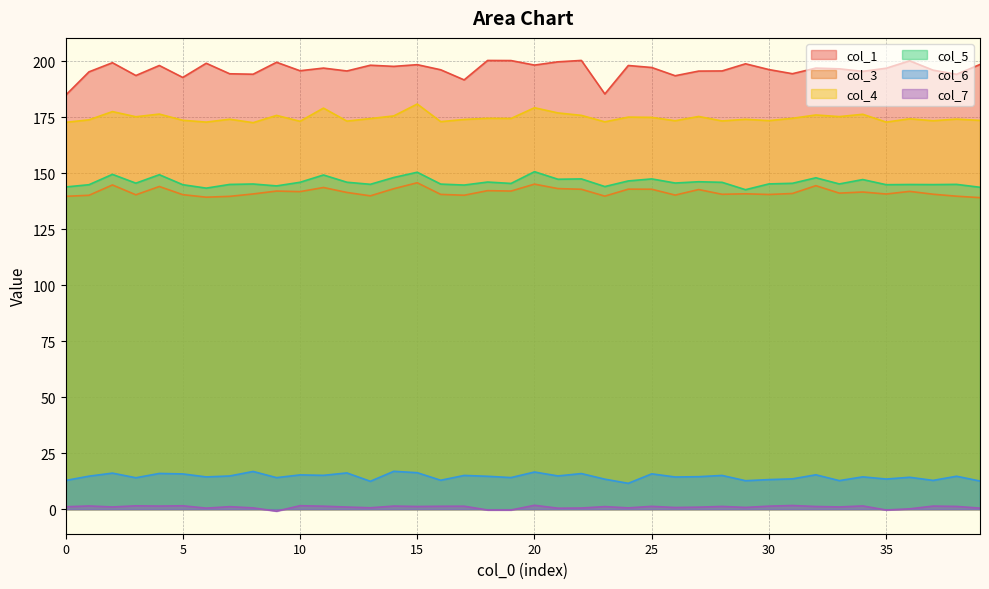

Reading left to right, what are all the values shown in this chart?

col_1: 0=184.8	1=195.3	2=199.4	3=193.7	4=198.1	5=192.8	6=199.1	7=194.4	8=194.2	9=199.6	10=195.8	11=197.0	12=195.7	13=198.3	14=197.7	15=198.5	16=196.2	17=191.7	18=200.4	19=200.3	20=198.3	21=199.8	22=200.4	23=185.4	24=198.1	25=197.2	26=193.6	27=195.6	28=195.7	29=198.9	30=196.3	31=194.5	32=197.0	33=196.6	34=195.5	35=196.9	36=200.2	37=196.0	38=194.2	39=198.6
col_3: 0=139.7	1=140.2	2=144.8	3=140.4	4=144.1	5=140.5	6=139.3	7=139.7	8=140.8	9=142.1	10=141.8	11=143.6	12=141.4	13=139.9	14=143.1	15=145.8	16=140.6	17=140.2	18=142.2	19=142.1	20=145.2	21=143.2	22=142.9	23=139.8	24=142.9	25=142.9	26=140.3	27=142.7	28=140.6	29=140.8	30=140.5	31=141.0	32=144.5	33=141.1	34=141.6	35=140.7	36=141.9	37=140.6	38=139.8	39=139.1
col_4: 0=172.7	1=173.9	2=177.5	3=175.2	4=176.4	5=173.7	6=172.9	7=174.1	8=172.6	9=175.8	10=173.2	11=179.1	12=173.3	13=174.4	14=175.6	15=180.9	16=173.1	17=174.0	18=174.6	19=174.5	20=179.3	21=176.9	22=175.9	23=173.0	24=175.1	25=175.0	26=173.5	27=175.4	28=173.4	29=174.1	30=173.5	31=174.6	32=176.0	33=175.3	34=176.3	35=172.8	36=174.3	37=173.5	38=174.2	39=173.6
col_5: 0=143.9	1=144.9	2=149.5	3=145.6	4=149.4	5=144.9	6=143.4	7=145.0	8=145.2	9=144.4	10=146.0	11=149.2	12=146.0	13=145.1	14=148.1	15=150.5	16=145.2	17=144.7	18=146.1	19=145.5	20=150.7	21=147.3	22=147.5	23=144.1	24=146.6	25=147.5	26=145.6	27=146.2	28=146.0	29=142.7	30=145.3	31=145.5	32=148.0	33=145.2	34=147.2	35=144.9	36=145.0	37=144.9	38=145.0	39=143.8
col_6: 0=12.8	1=14.7	2=16.1	3=14.0	4=16.0	5=15.7	6=14.4	7=14.8	8=16.8	9=14.1	10=15.3	11=15.1	12=16.2	13=12.4	14=16.9	15=16.3	16=12.9	17=15.1	18=14.7	19=14.1	20=16.6	21=14.8	22=15.9	23=13.4	24=11.5	25=15.8	26=14.4	27=14.5	28=15.1	29=12.7	30=13.2	31=13.5	32=15.3	33=12.7	34=14.4	35=13.5	36=14.2	37=12.8	38=14.7	39=12.6
col_7: 0=1.1	1=1.4	2=1.0	3=1.5	4=1.4	5=1.5	6=0.5	7=1.1	8=0.6	9=-0.9	10=1.5	11=1.3	12=0.9	13=0.6	14=1.4	15=1.2	16=1.3	17=1.3	18=-0.4	19=-0.4	20=1.7	21=0.4	22=0.5	23=1.1	24=0.6	25=1.3	26=0.7	27=0.9	28=1.2	29=0.8	30=1.4	31=1.6	32=1.2	33=1.0	34=1.4	35=-0.4	36=0.1	37=1.4	38=1.2	39=0.5